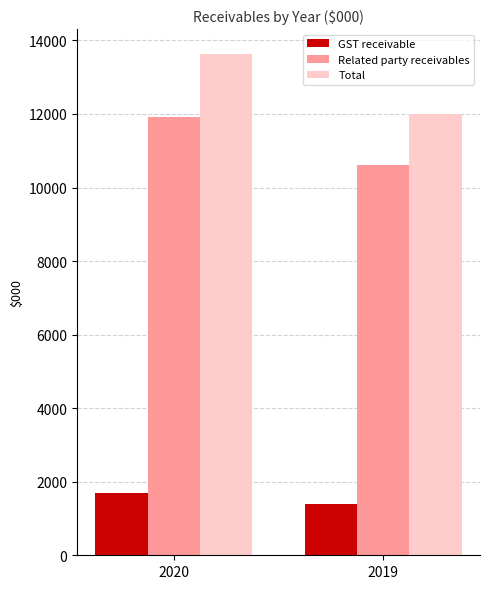

What is the difference between the maximum and minimum values in the Total series?

1625